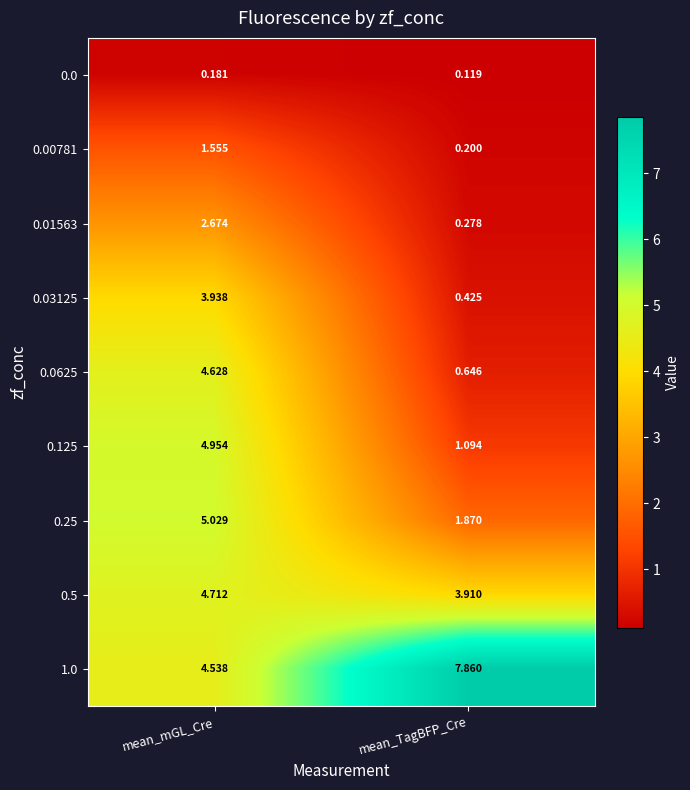

List the labels in order of 1.0 value, smallest first.

mean_mGL_Cre, mean_TagBFP_Cre